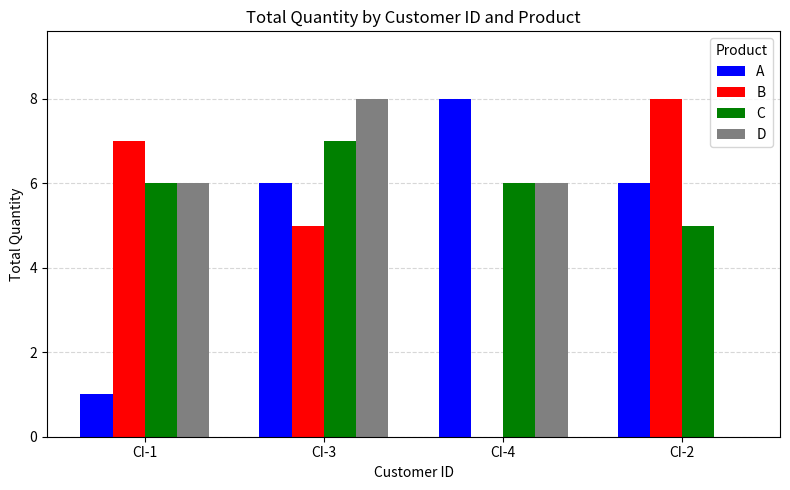

What is the sum of the A values at CI-3 and CI-1?

7